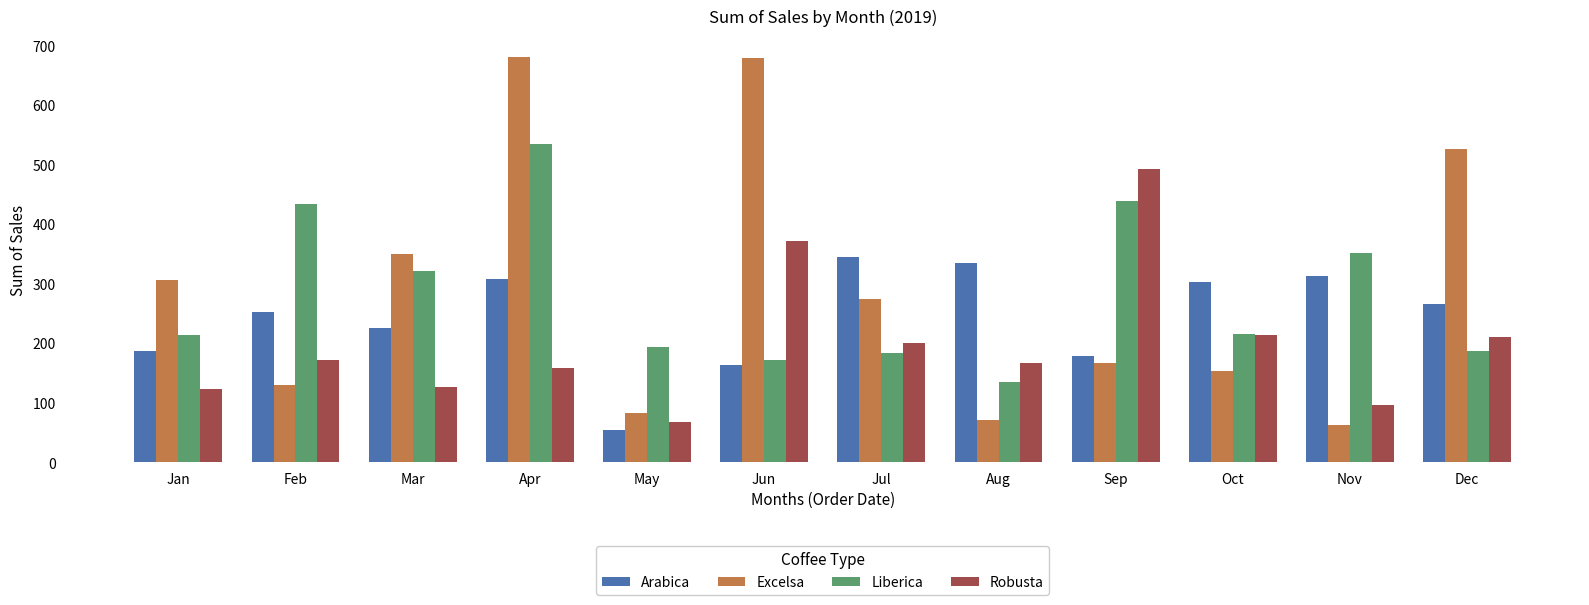

What are all the series names shown in the legend?

Arabica, Excelsa, Liberica, Robusta